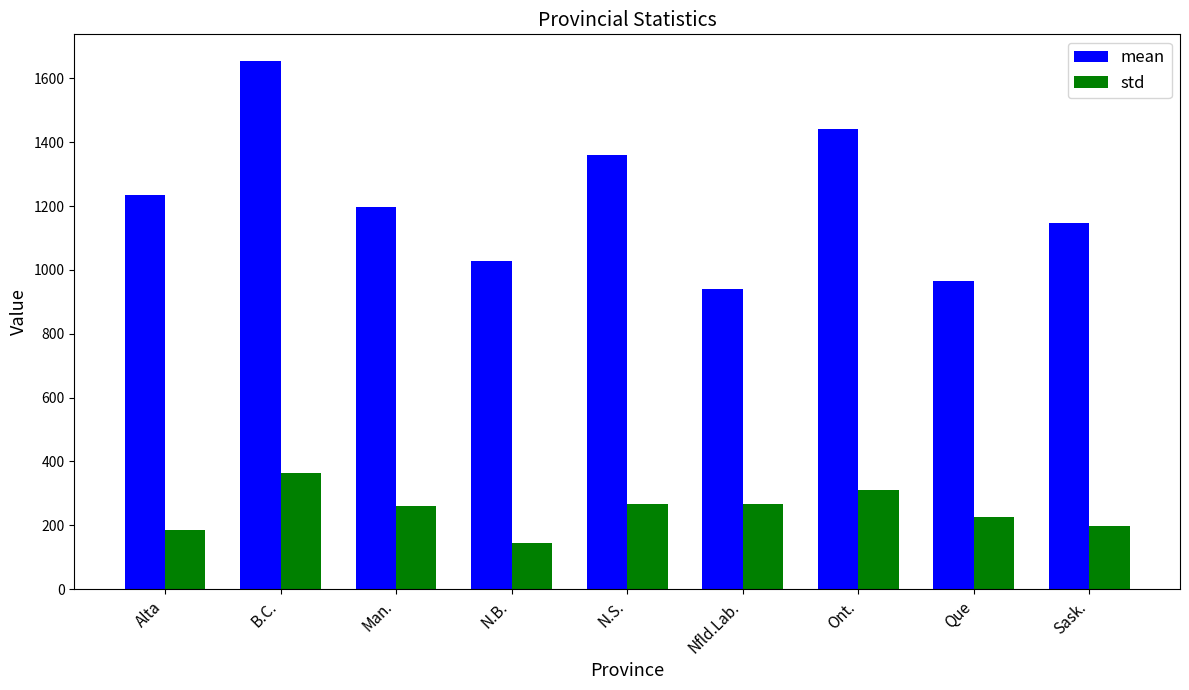

At Que, list the series in order from smallest to largest.

std, mean